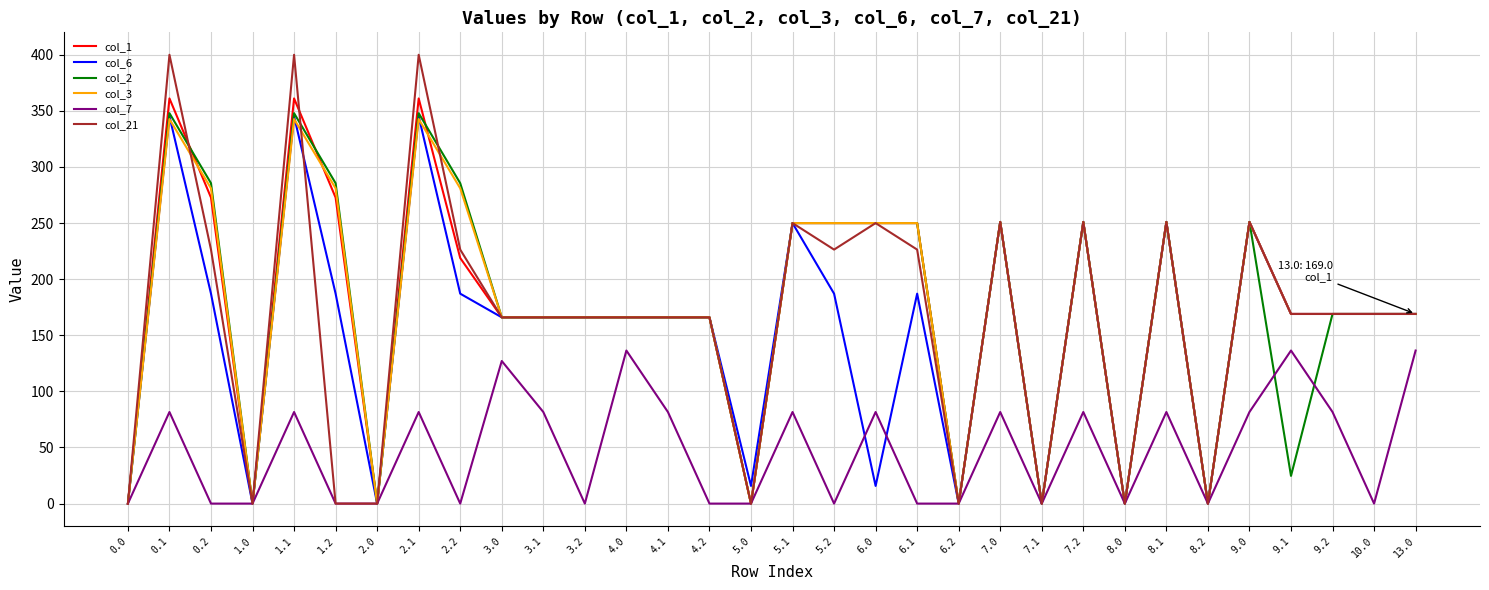

The value of col_21 at 1.0 is 210.2. True or false?

False